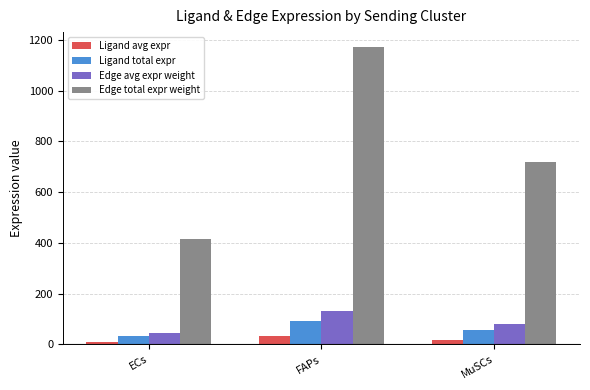

What position from the right is FAPs?

2